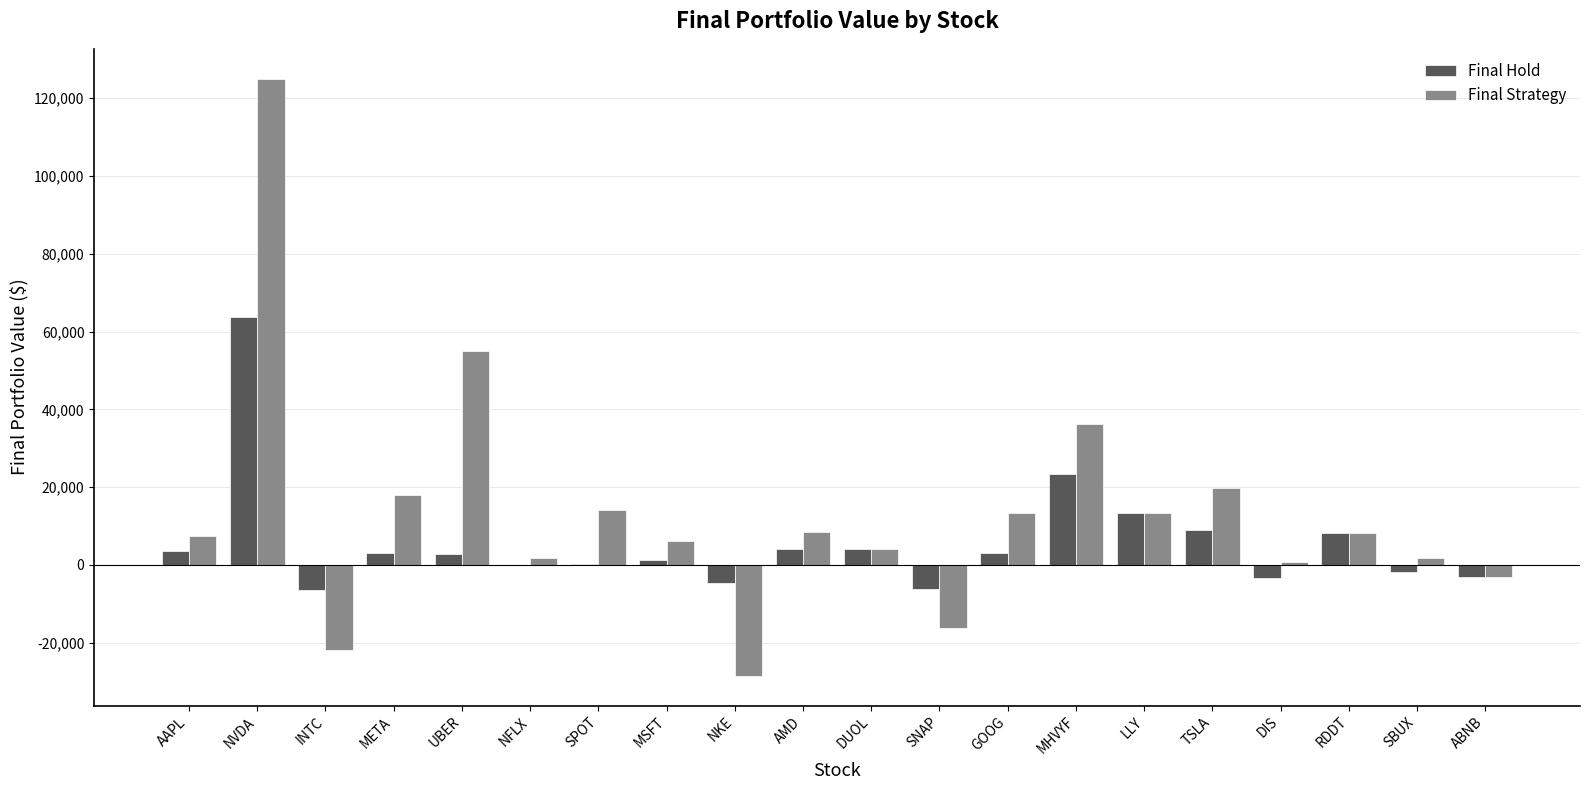

Which series has the largest total across all categories?

Final Strategy